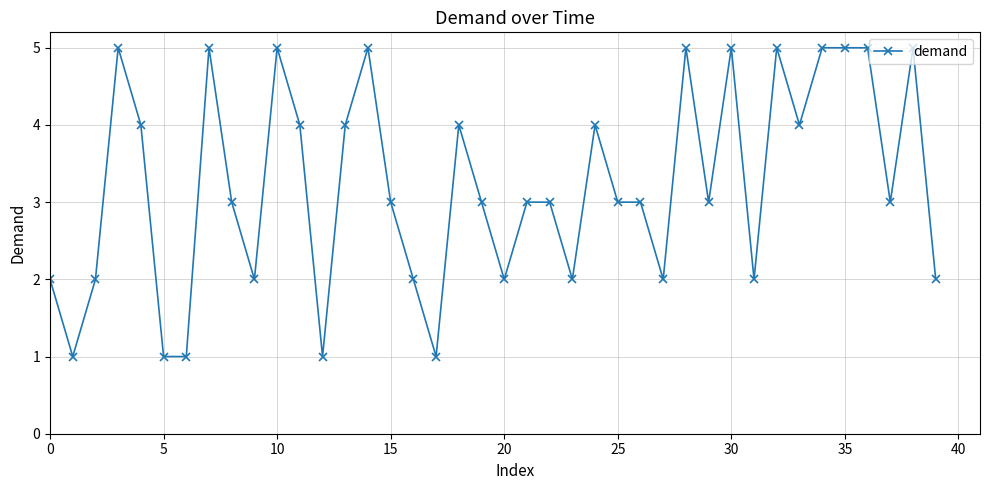

Reading left to right, what are all the values shown in this chart?

2	1	2	5	4	1	1	5	3	2	5	4	1	4	5	3	2	1	4	3	2	3	3	2	4	3	3	2	5	3	5	2	5	4	5	5	5	3	5	2